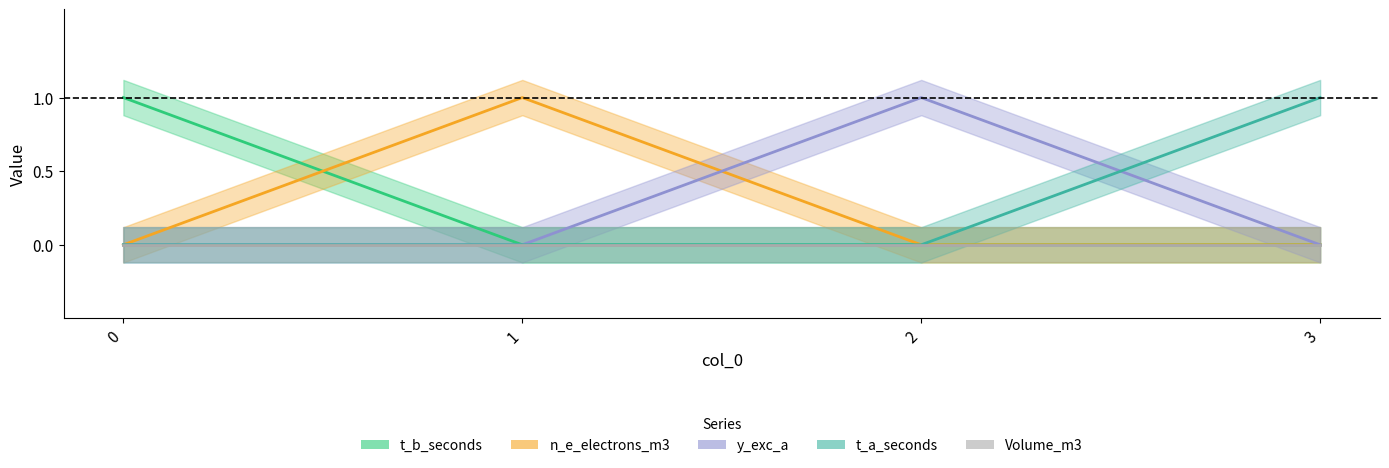

What is the sum of all y_exc_a values?

1